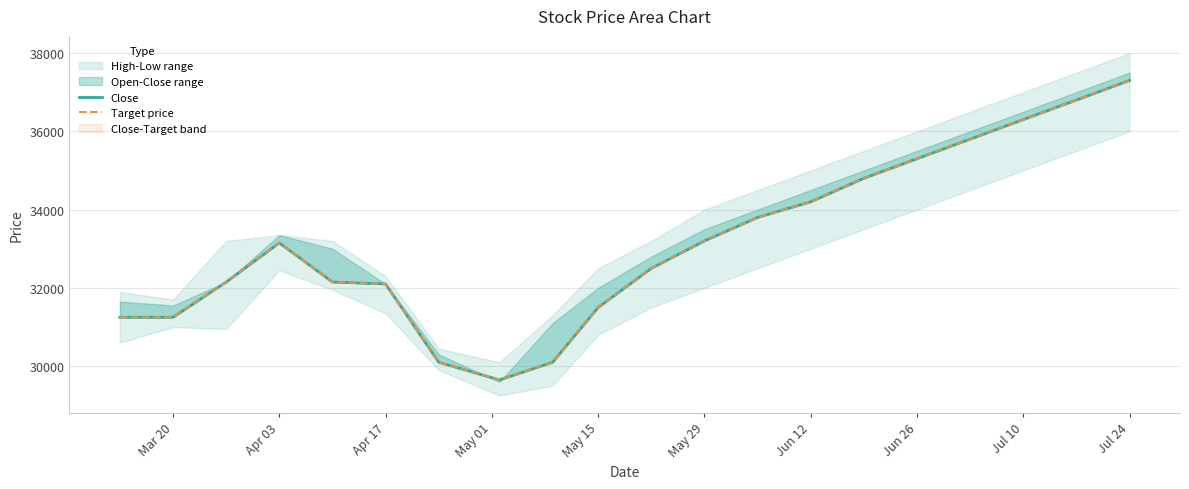

What position from the left is Apr 03?

4